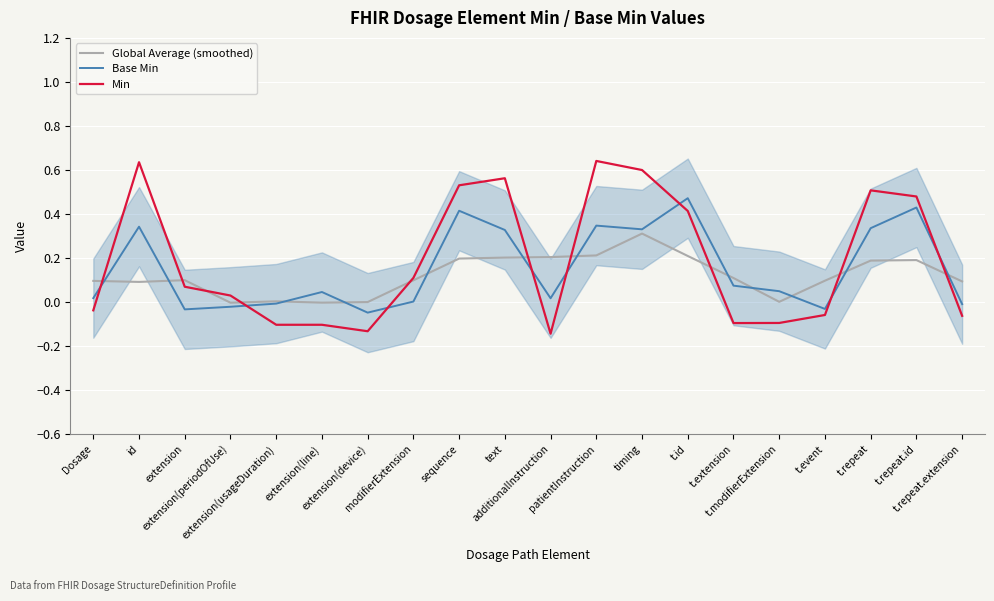

Where is the first local minimum for Base Min?

extension